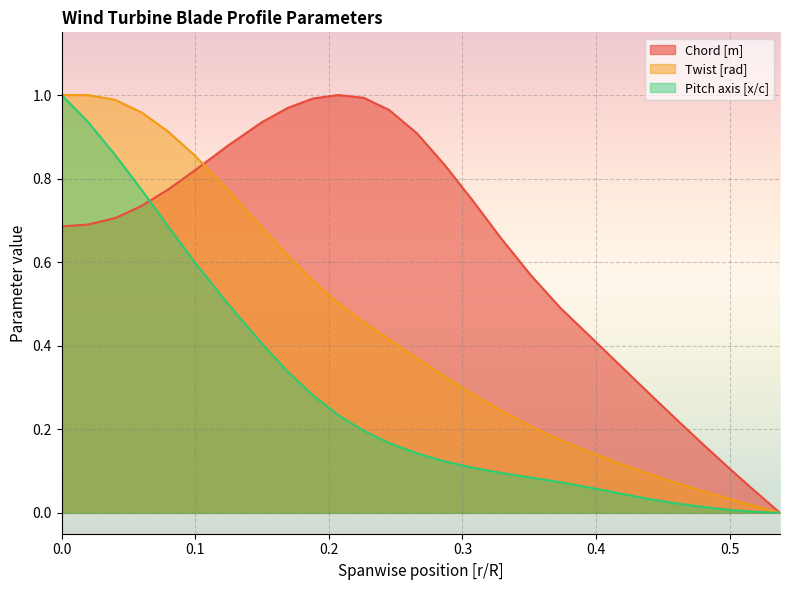

How many data points does each series have?

27